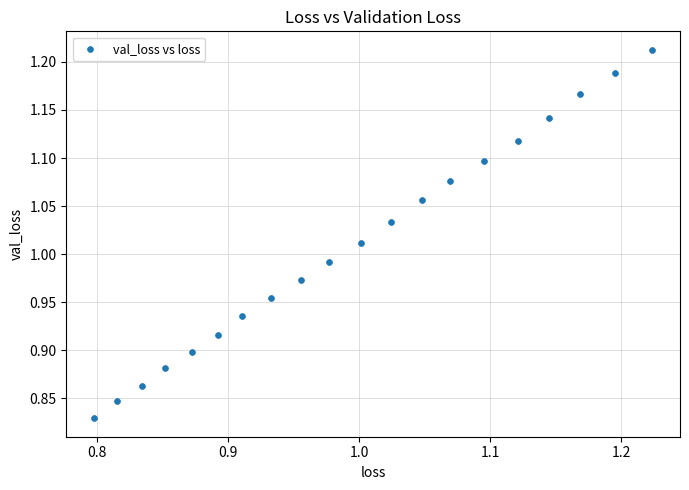

What is the range of X values (max minus min)?

0.4